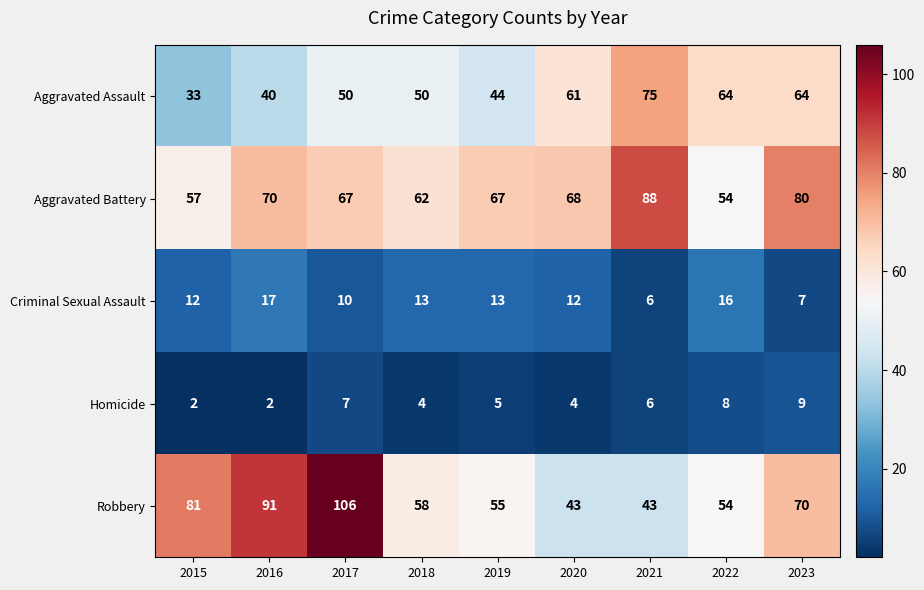

What is the sum of the Homicide values at 2019 and 2015?

7